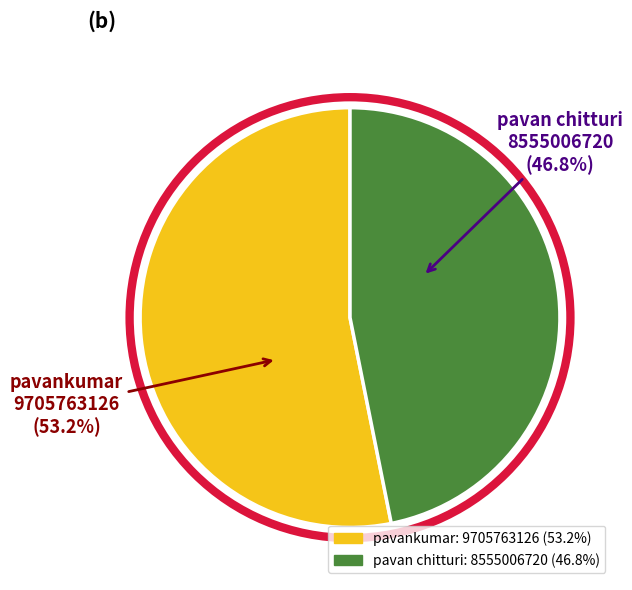

How much of the chart is everything except pavankumar?

46.8%